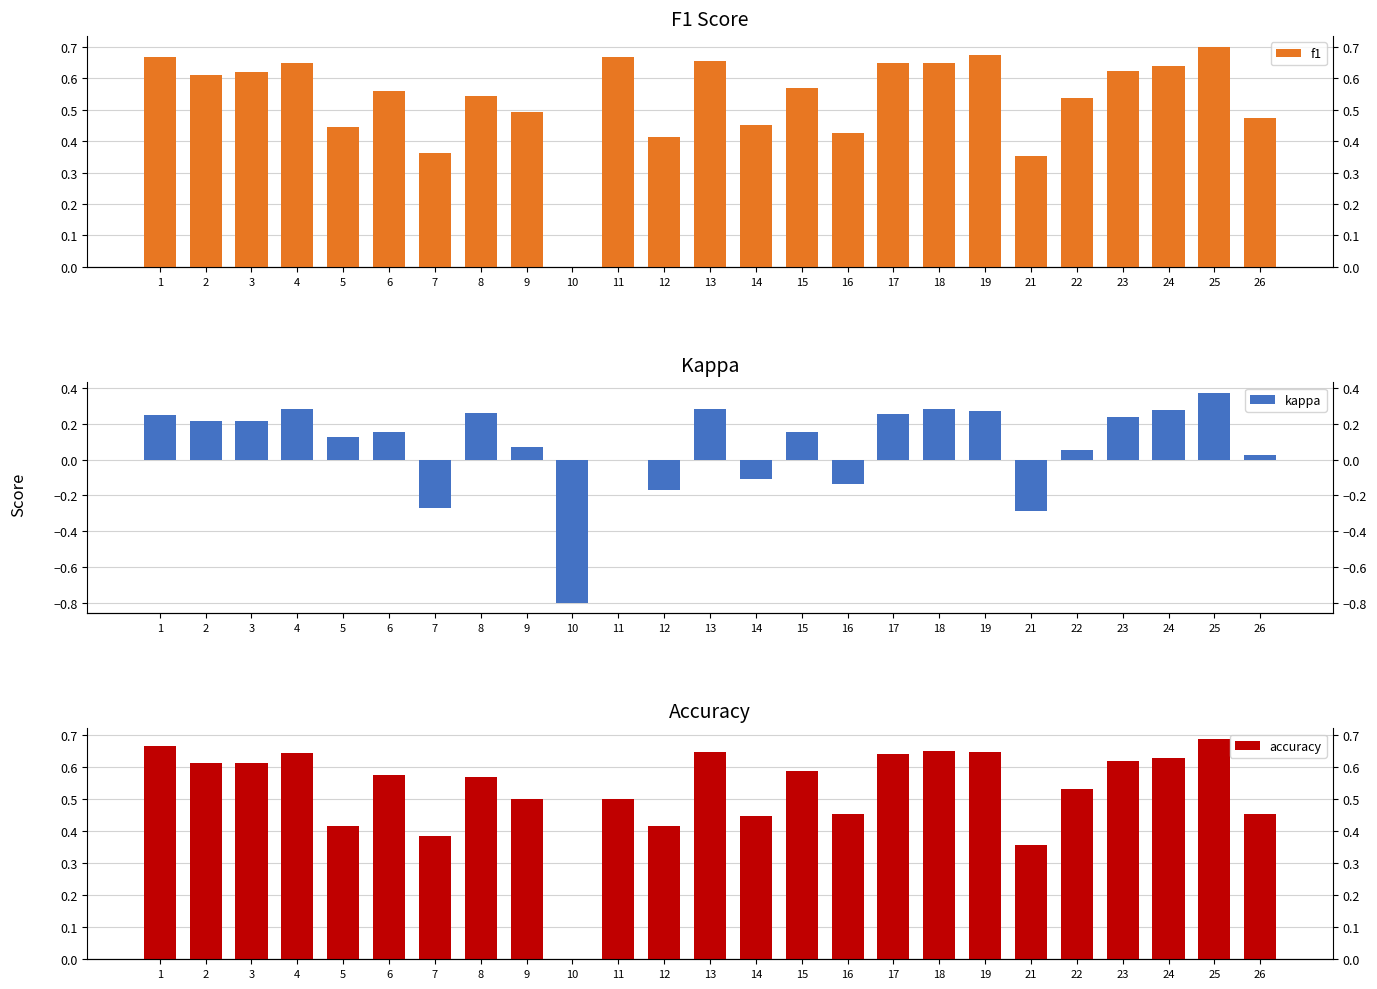

At how many categories does at least one series exceed 0?

24